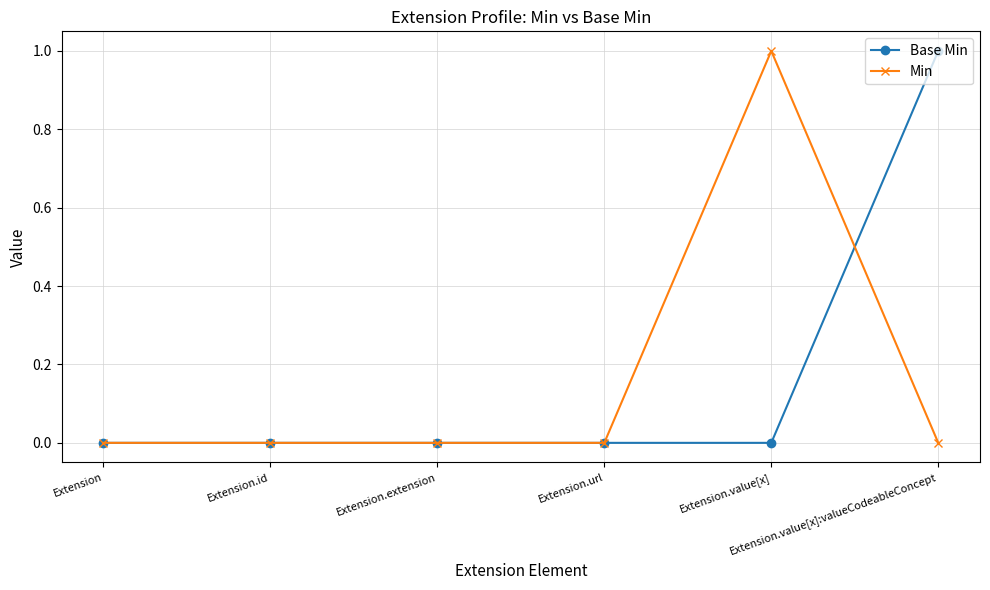

What position from the right is Extension.url?

3